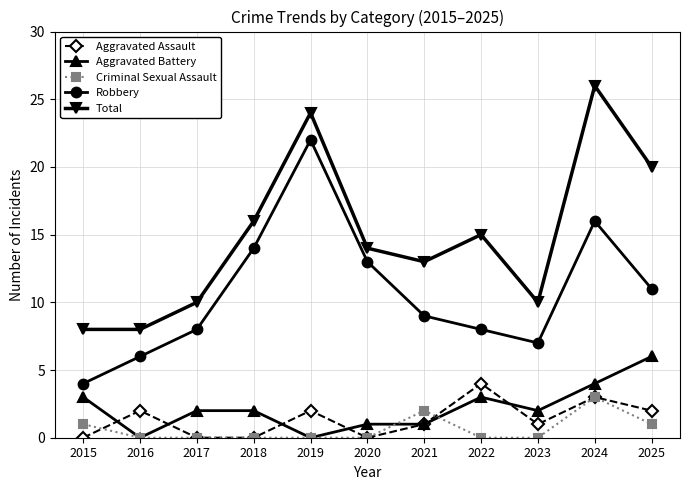

What is the value of the Robbery point at the 9th from the left?

7